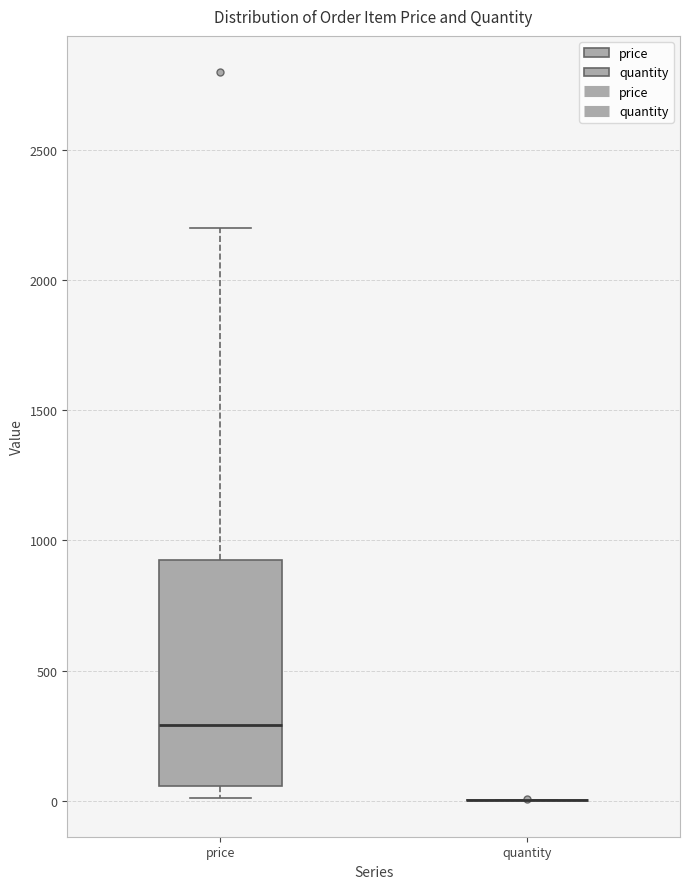

Which box is the tallest, from its lower edge to its upper edge?

price